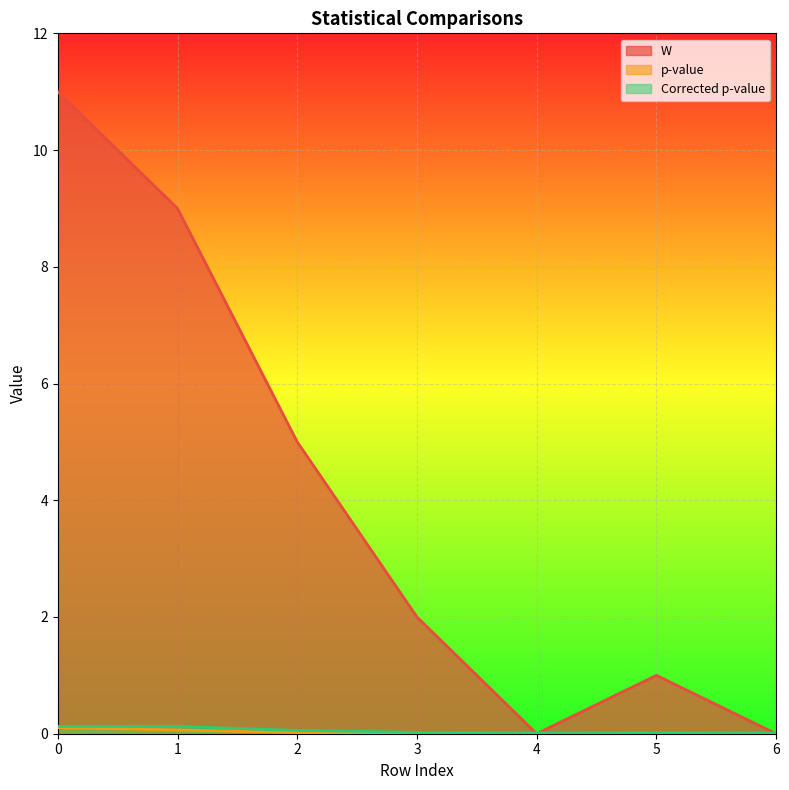

How many categories are shown in the chart?

7